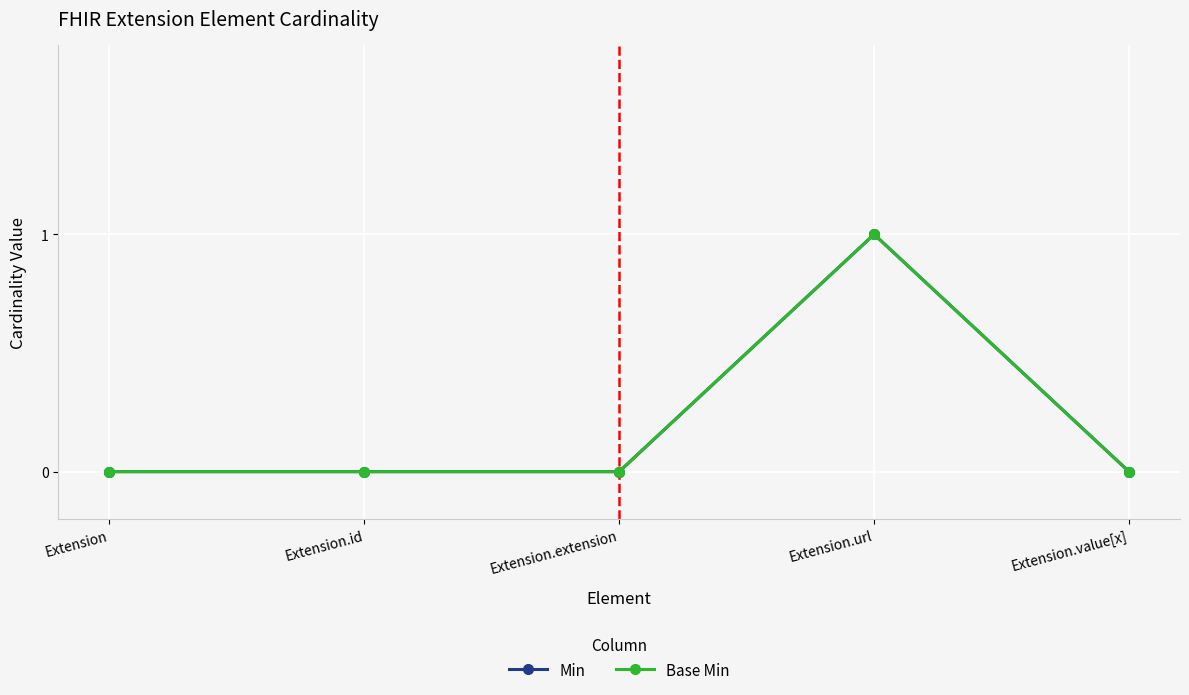

The Base Min series shows -1 at Extension.extension. True or false?

False